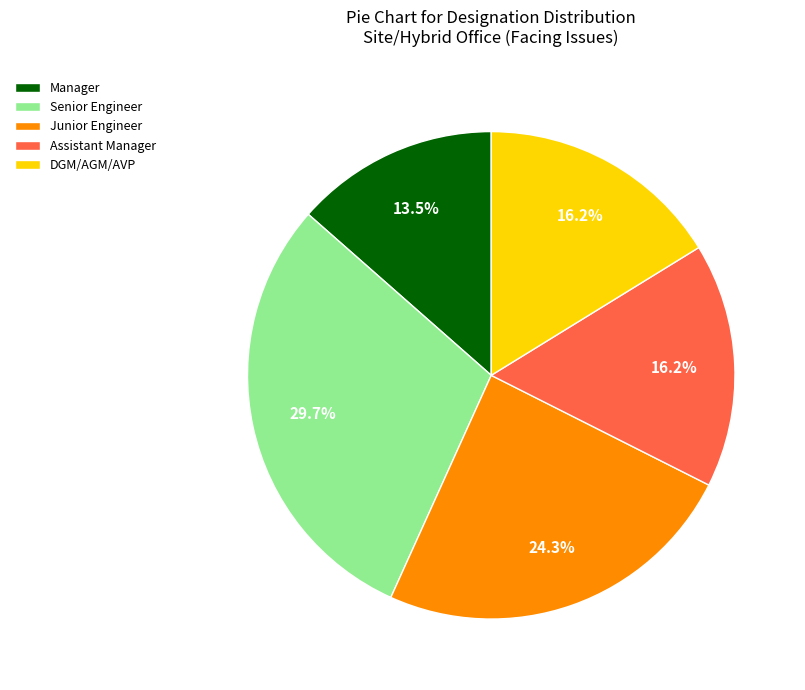

How many segments does this pie chart have?

5